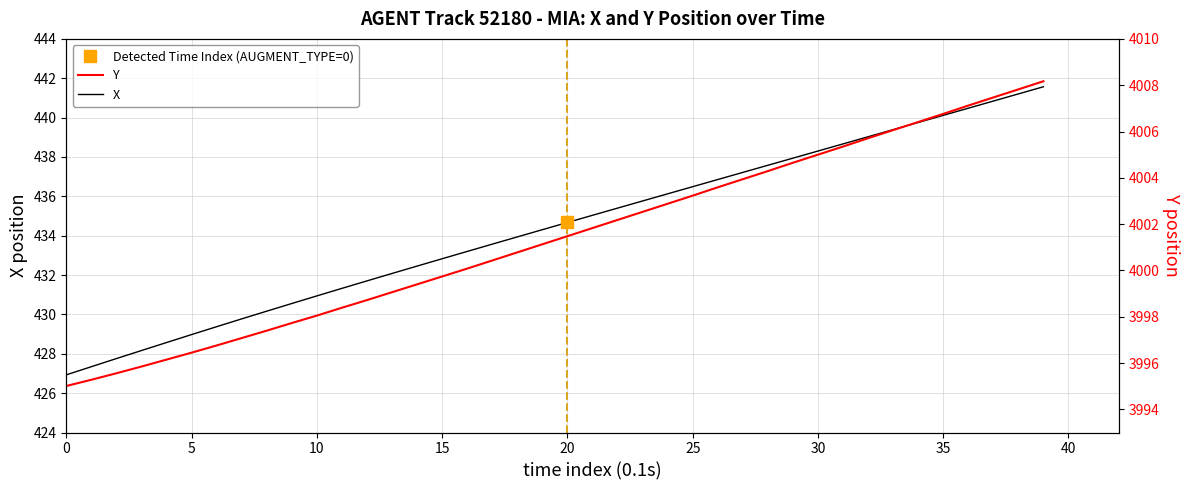

Rank the series at 20 from highest to lowest value.

Y, X